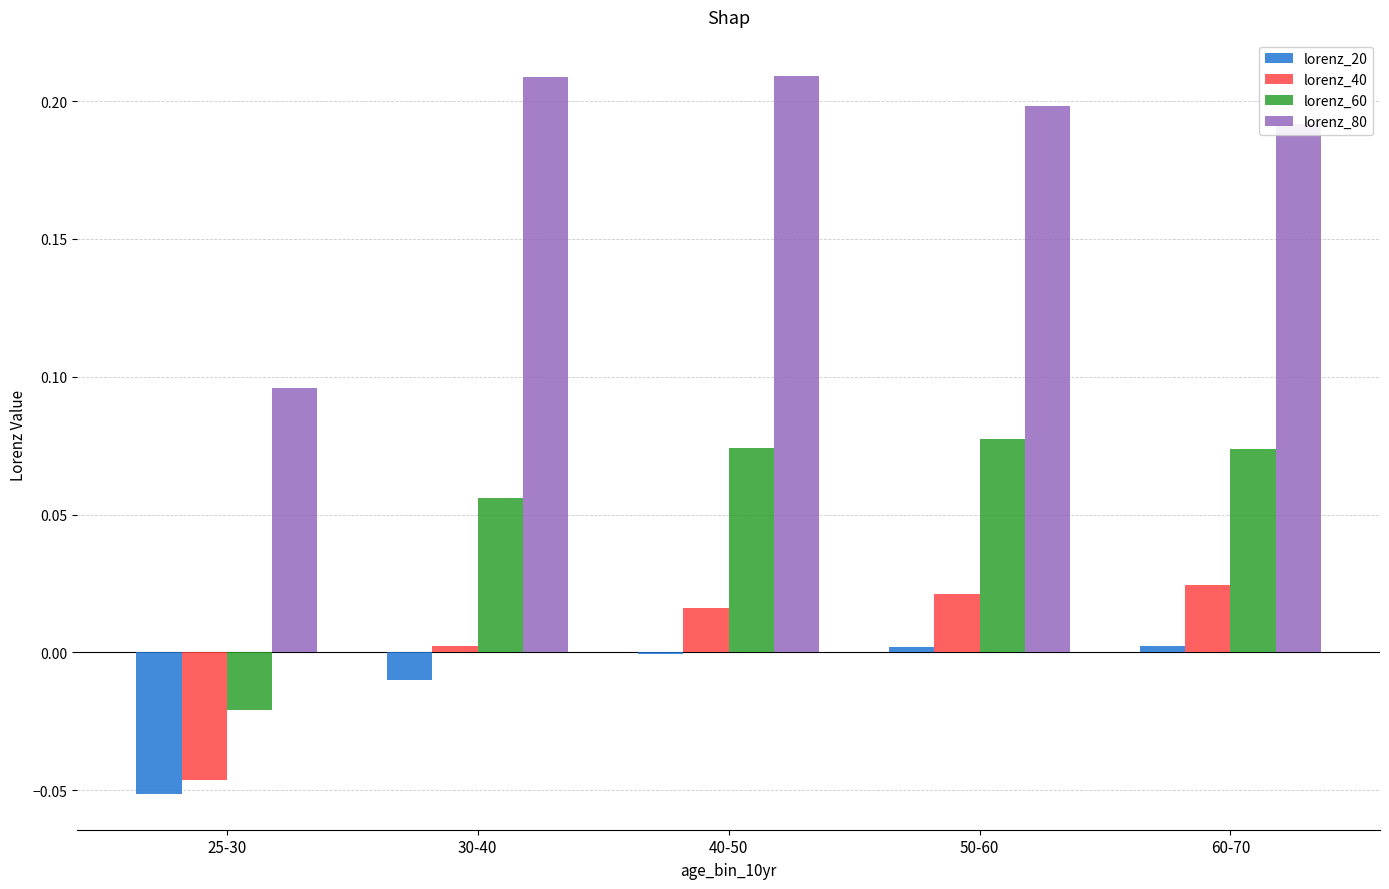

What is the sum of all lorenz_60 values?

0.3